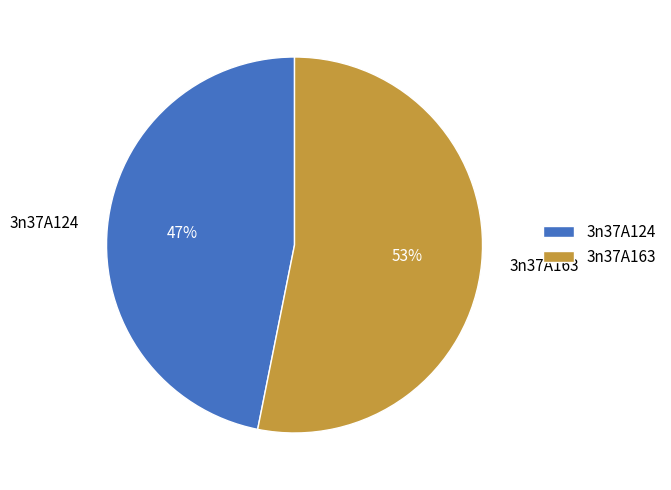

Which slice is the largest?

3n37A163